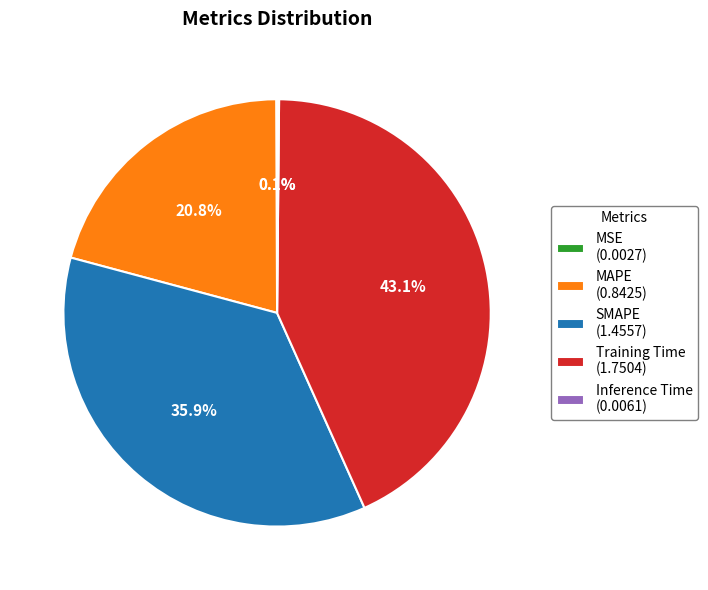

Is it true that SMAPE is 41% of the pie?

False